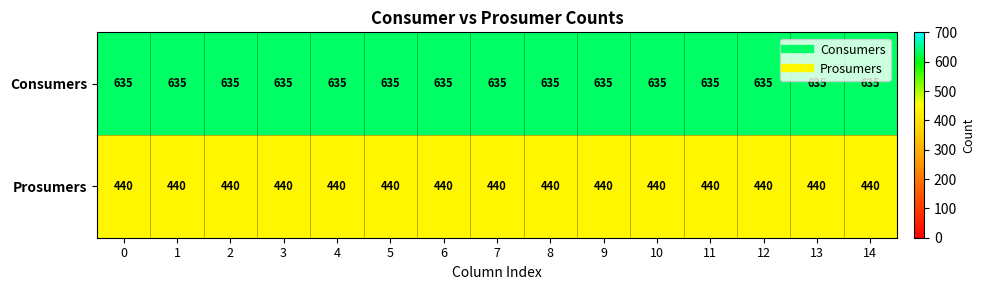

What is the difference between the highest and lowest values at 12?

195